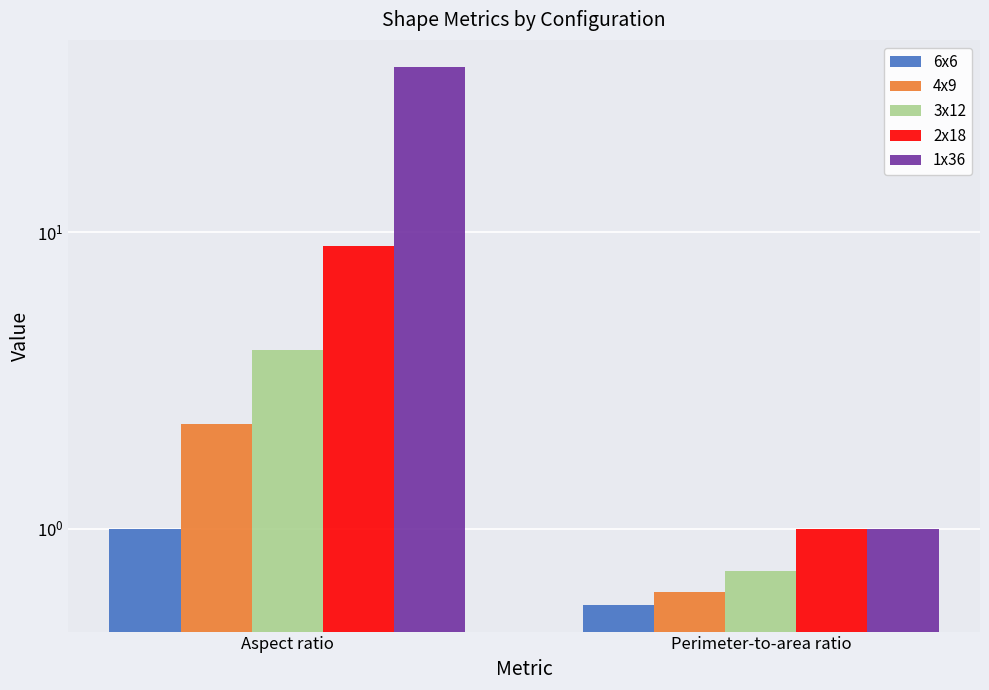

What are all the series names shown in the legend?

6x6, 4x9, 3x12, 2x18, 1x36